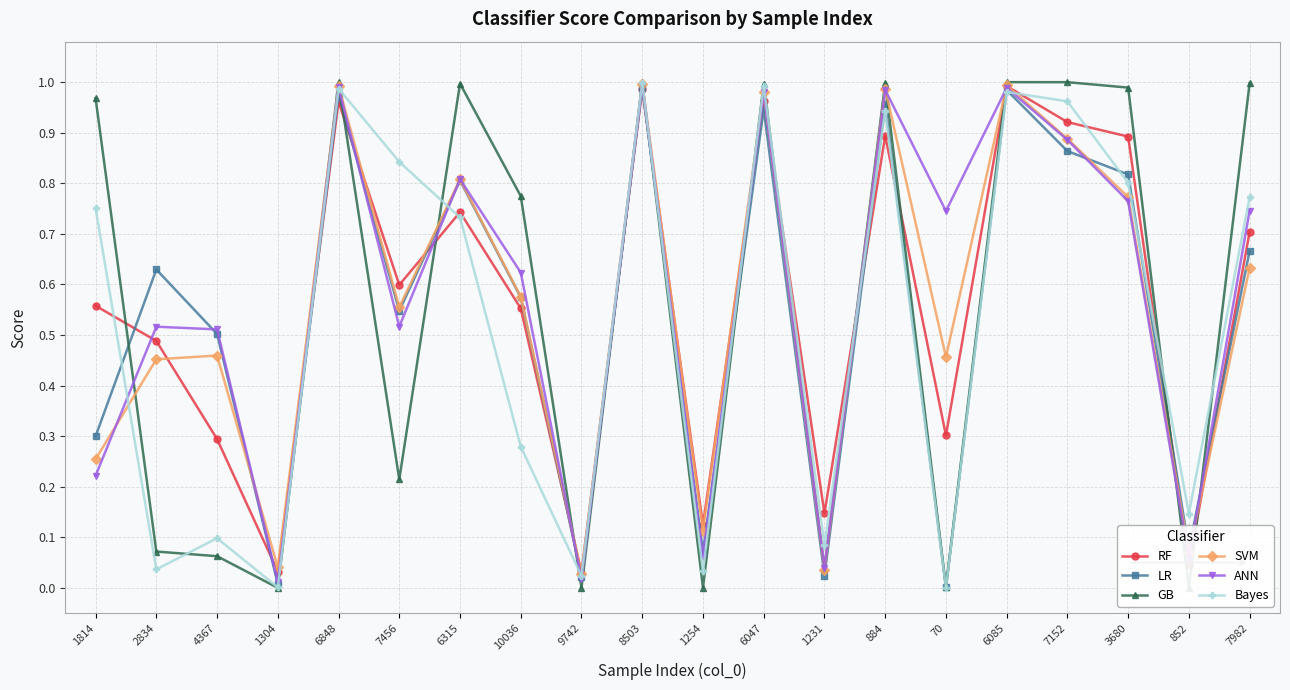

The value of ANN at 4367 is 0.5. True or false?

True